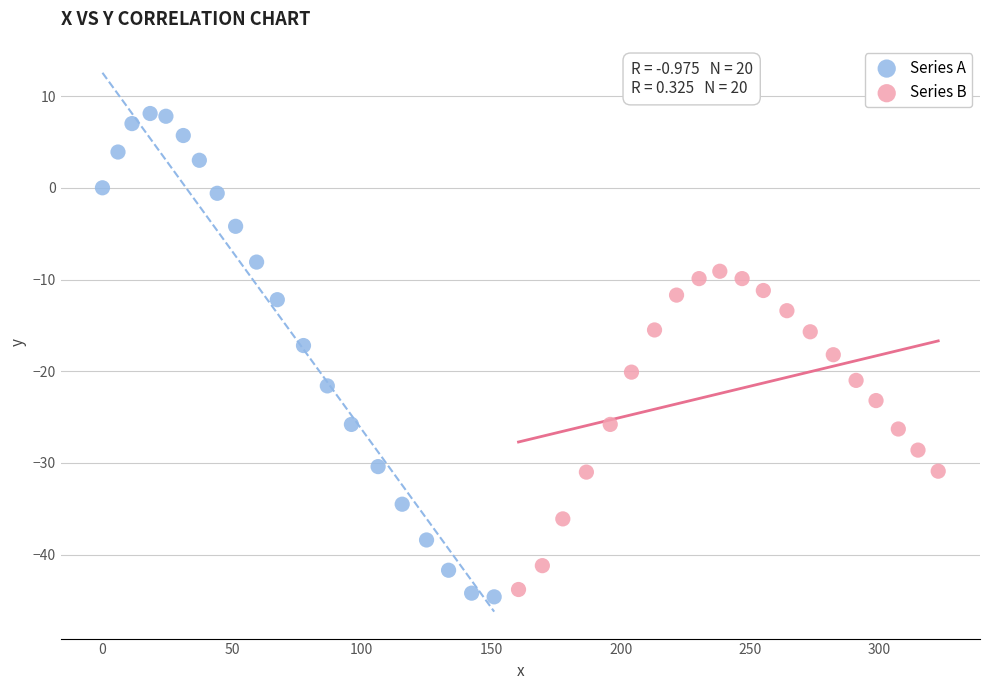

Which series has the widest spread of Y values?

Series A